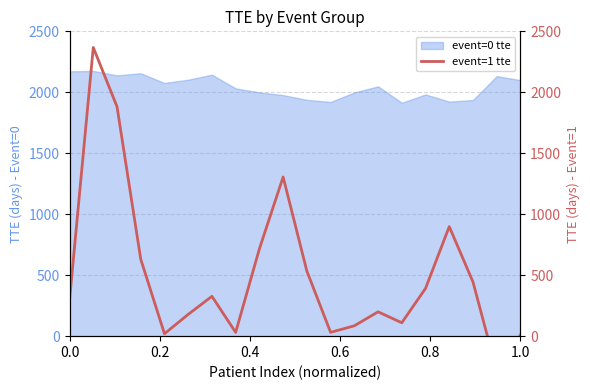

What is the lowest value of the event=0 tte series?

1914.1